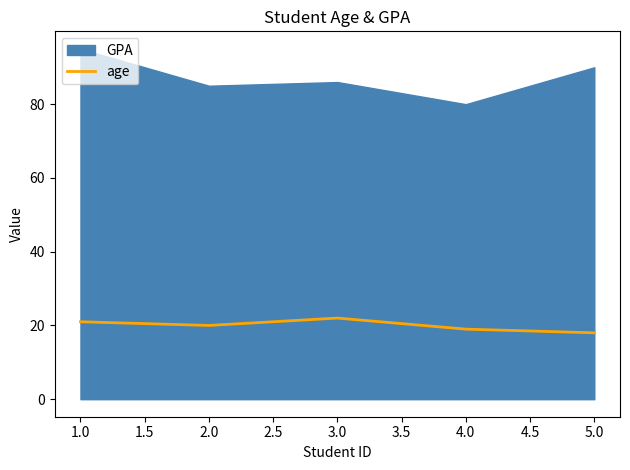

How many data points are less than 20?

2